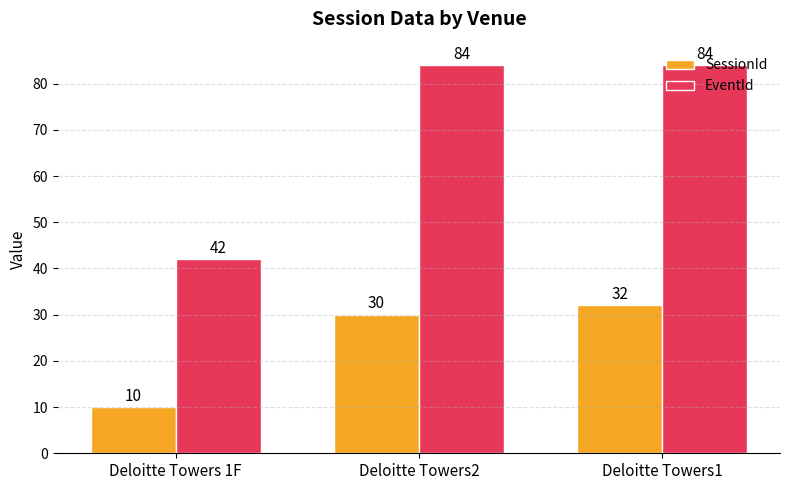

What is the label of the 1st bar from the right?

Deloitte Towers1